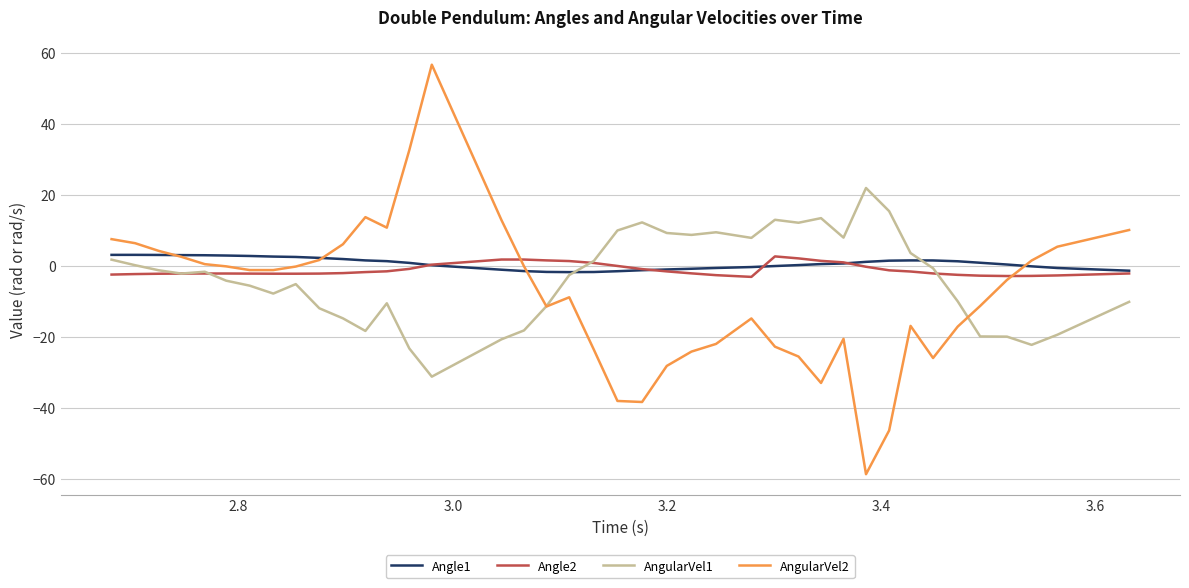

Which series has the largest range (max minus min)?

AngularVel2